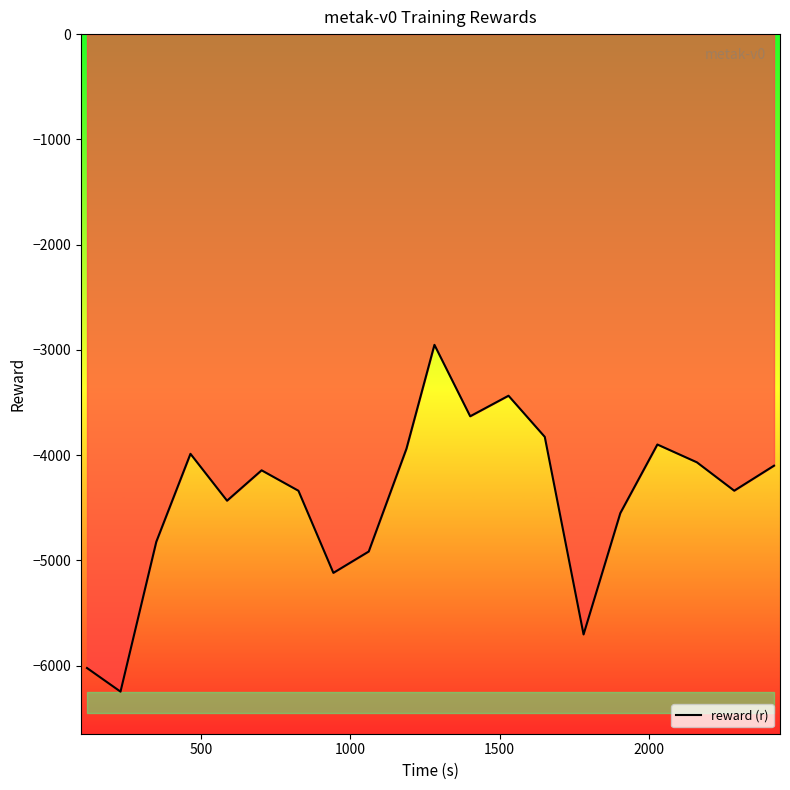

What is the value of the 15th point from the left?

-5704.9